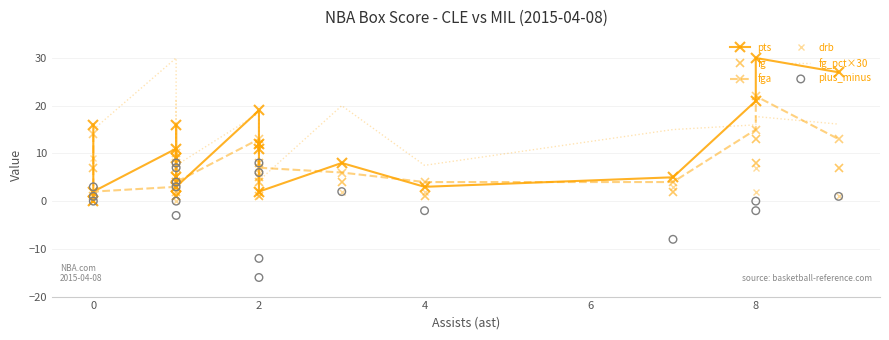

Which series has the widest spread of Y values?

pts